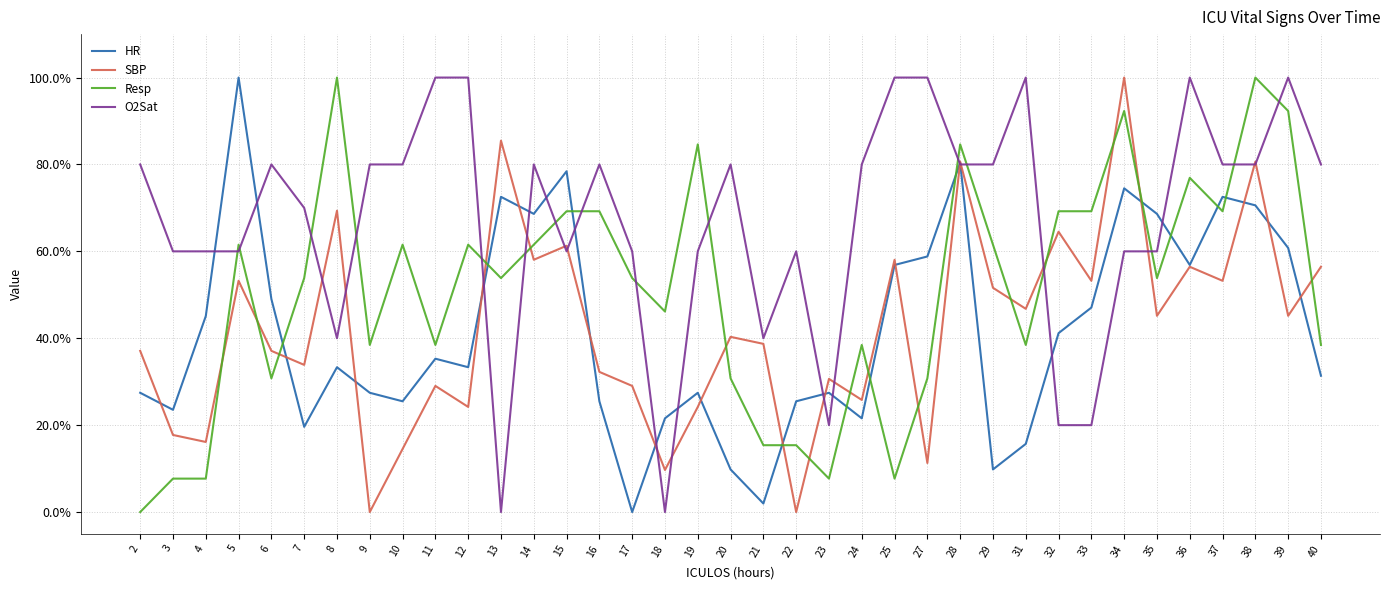

Rank the series at 31 from lowest to highest value.

HR, Resp, SBP, O2Sat